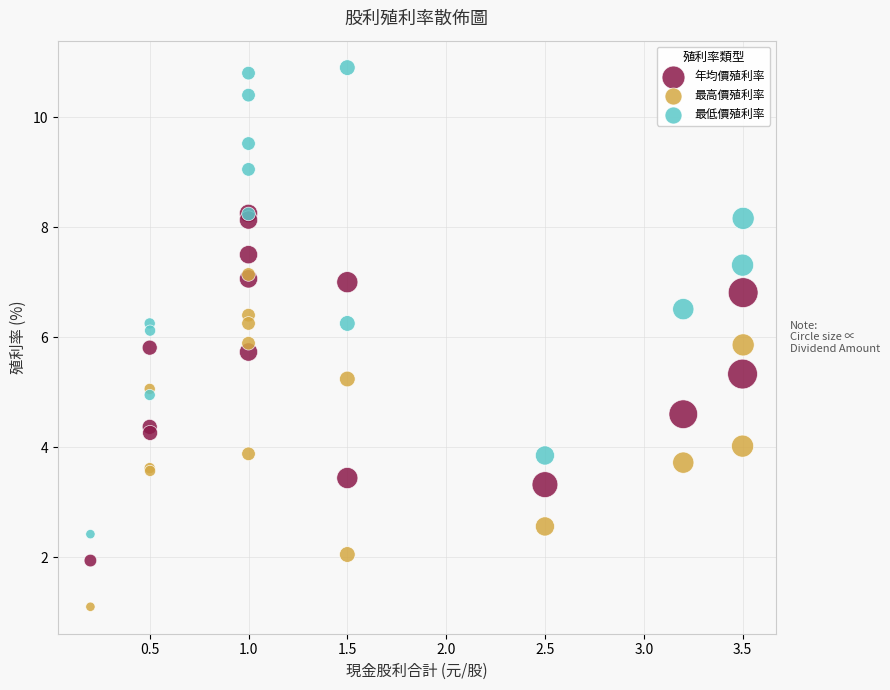

Which series reaches the minimum Y coordinate?

最高價殖利率